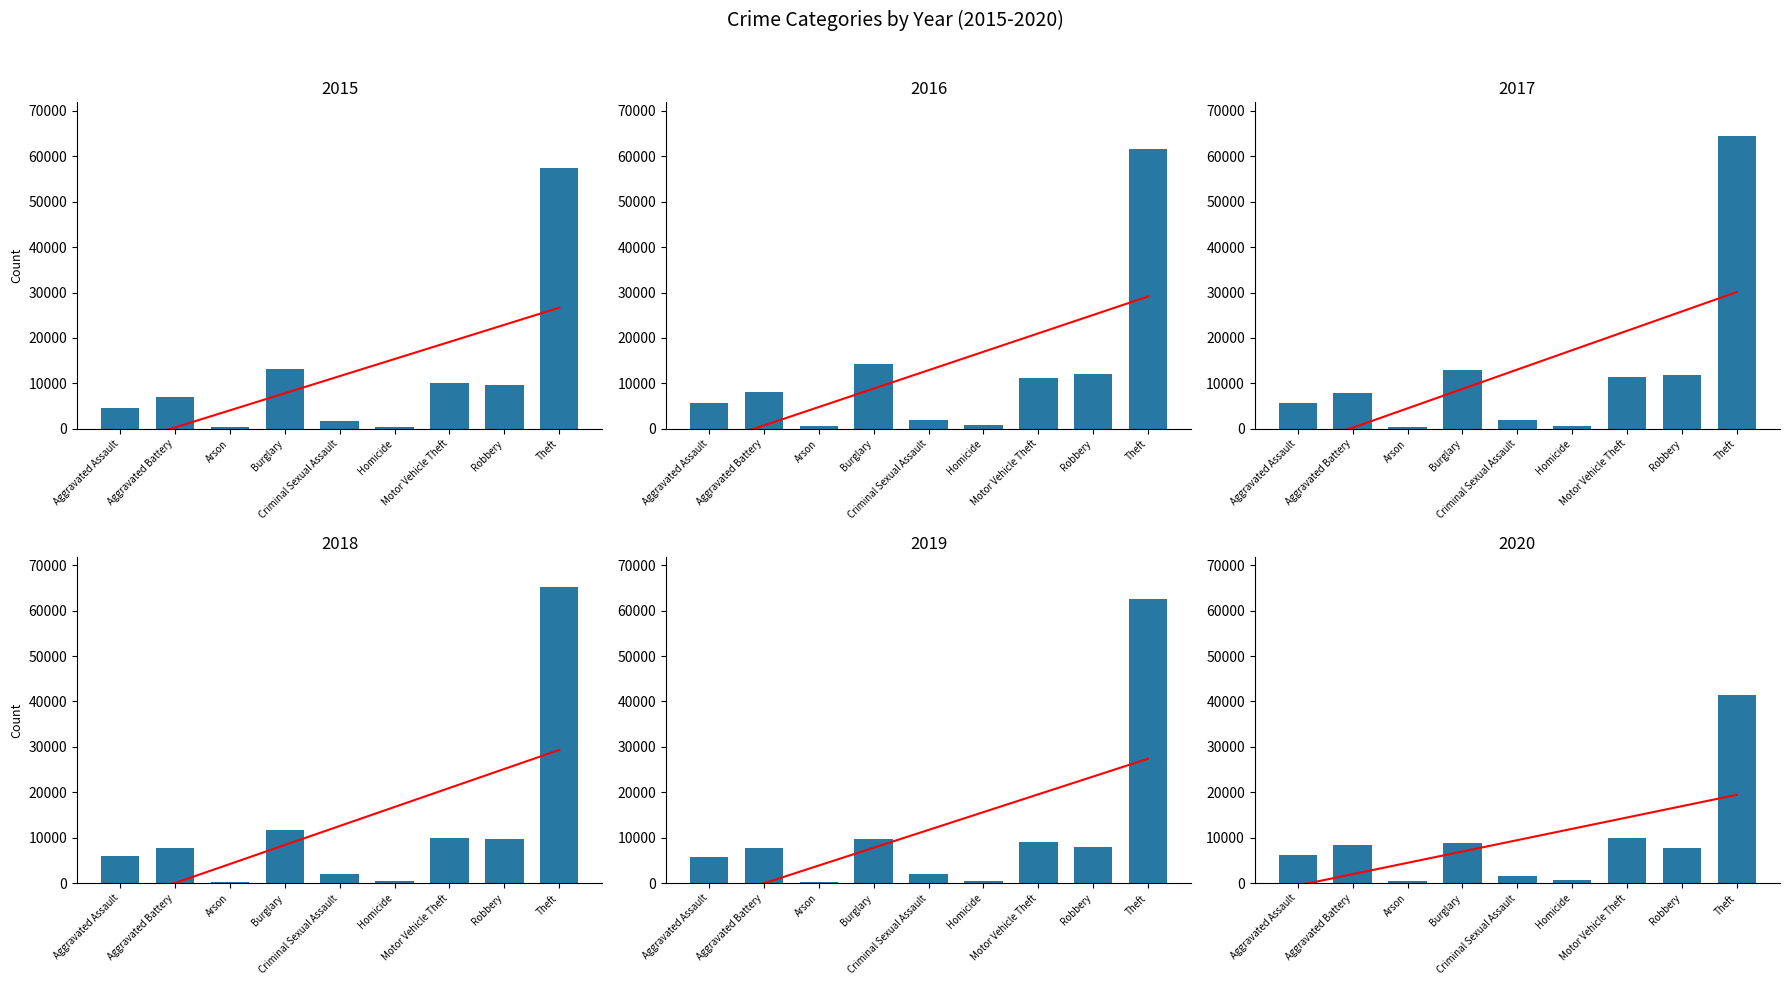

Count the number of categories in the chart.

9